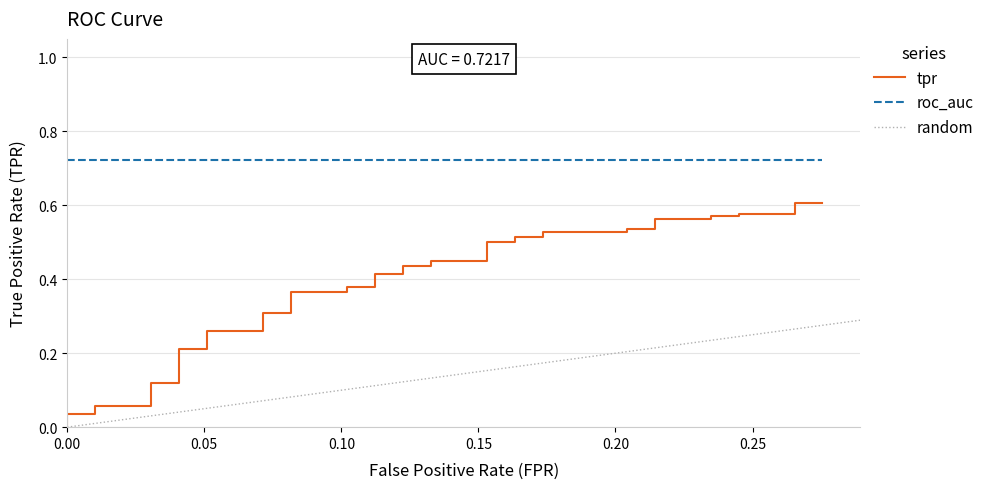

Reading right to left, extract all data points from this chart.

fpr: 0.3	0.3	0.3	0.2	0.2	0.2	0.2	0.2	0.2	0.2	0.2	0.2	0.2	0.2	0.2	0.2	0.2	0.1	0.1	0.1	0.1	0.1	0.1	0.1	0.1	0.1	0.1	0.1	0.1	0.1	0.1	0.0	0.0	0.0	0.0	0.0	0.0	0.0	0.0	0.0
tpr: 0.6	0.6	0.6	0.6	0.6	0.6	0.6	0.6	0.5	0.5	0.5	0.5	0.5	0.5	0.5	0.5	0.5	0.5	0.4	0.4	0.4	0.4	0.4	0.4	0.4	0.4	0.3	0.3	0.3	0.3	0.2	0.2	0.1	0.1	0.1	0.1	0.0	0.0	0.0	0.0
roc_auc: 0.7	0.7	0.7	0.7	0.7	0.7	0.7	0.7	0.7	0.7	0.7	0.7	0.7	0.7	0.7	0.7	0.7	0.7	0.7	0.7	0.7	0.7	0.7	0.7	0.7	0.7	0.7	0.7	0.7	0.7	0.7	0.7	0.7	0.7	0.7	0.7	0.7	0.7	0.7	0.7